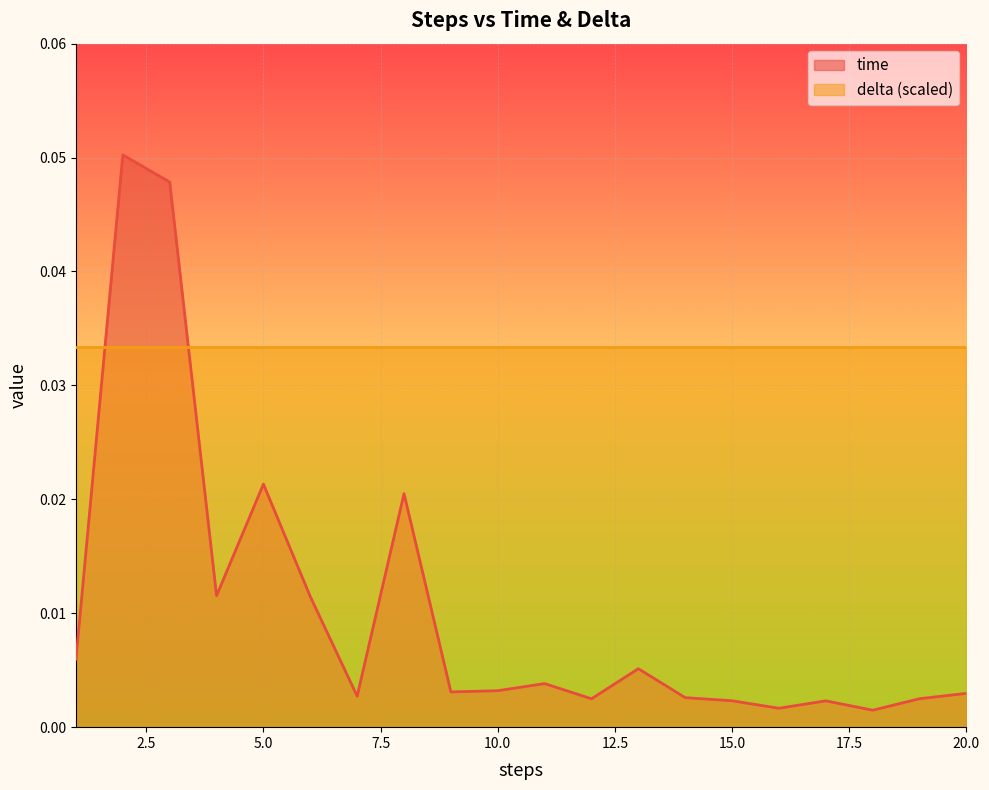

True or false: the data shows 0.0 at 1.

False